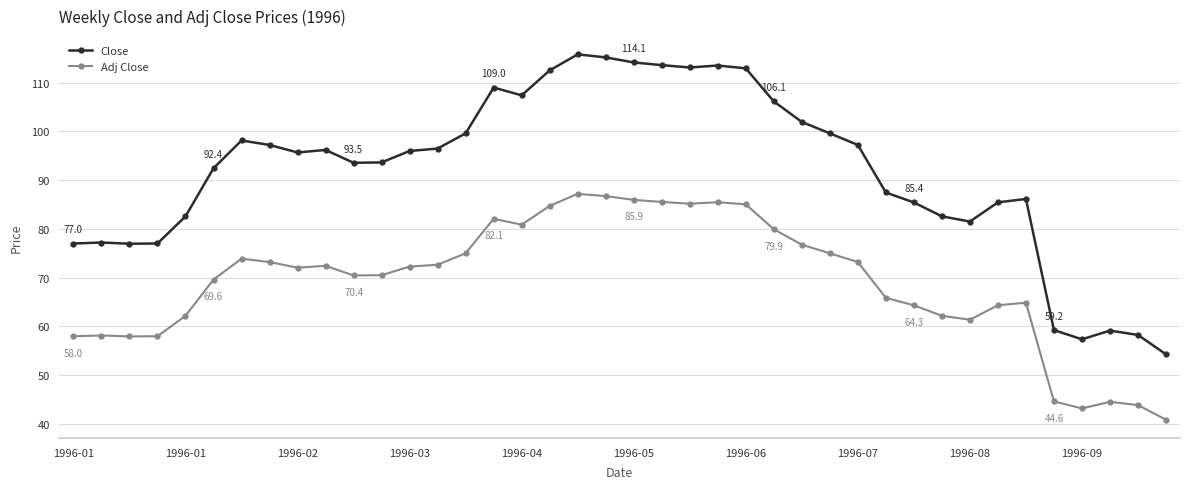

Which series has the largest total across all categories?

Close